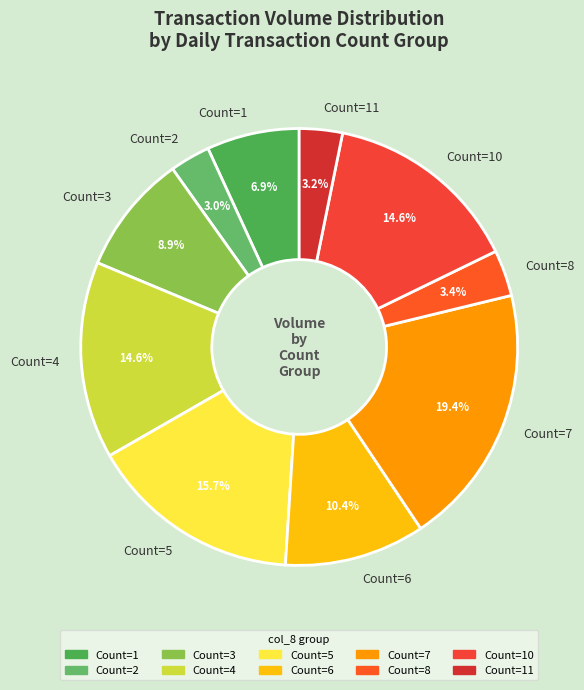

What is the total percentage of Count=7 and Count=10?

34.0%